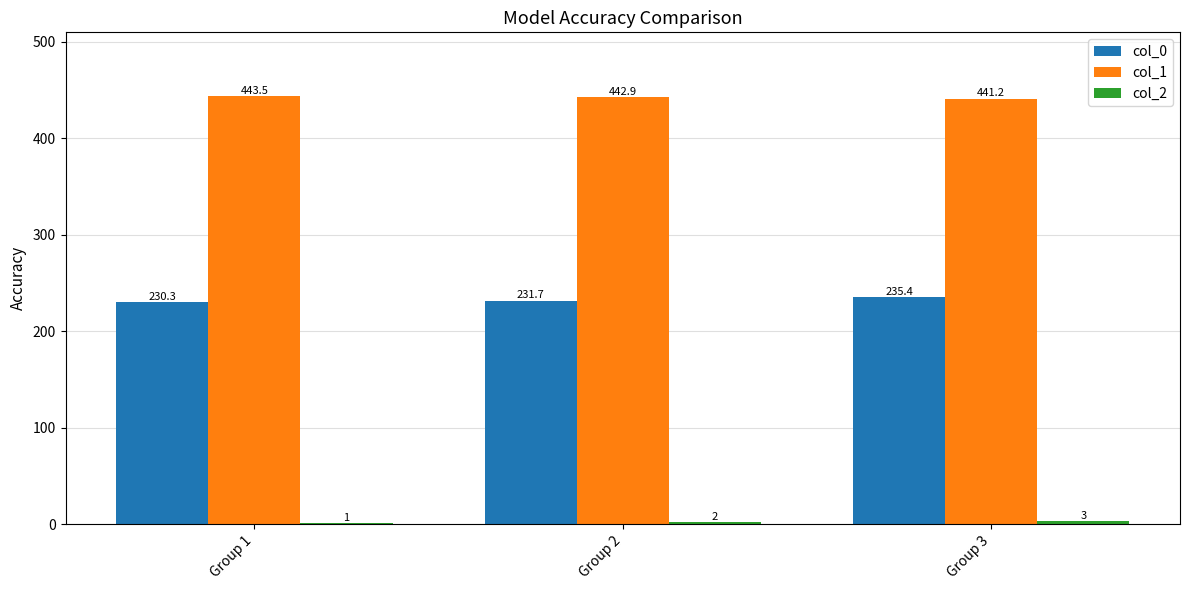

Are the bars grouped side by side (vs. stacked)?

Yes